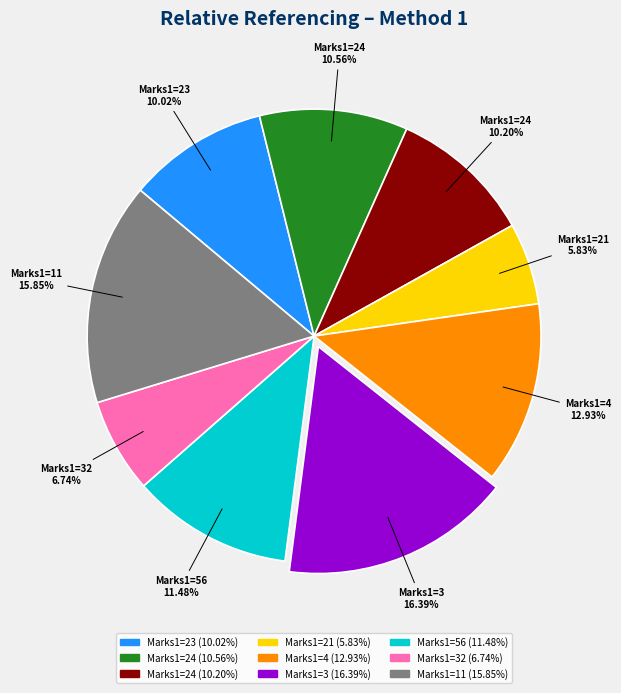

Does any single category account for the majority?

No